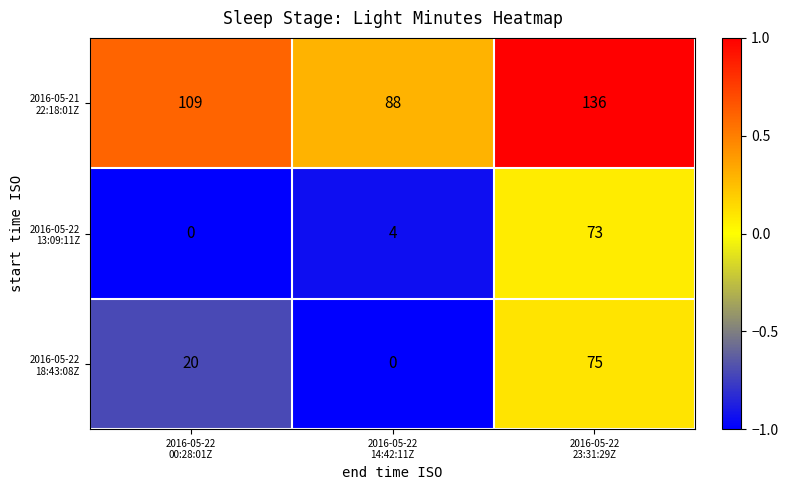

Count the number of categories in the chart.

3